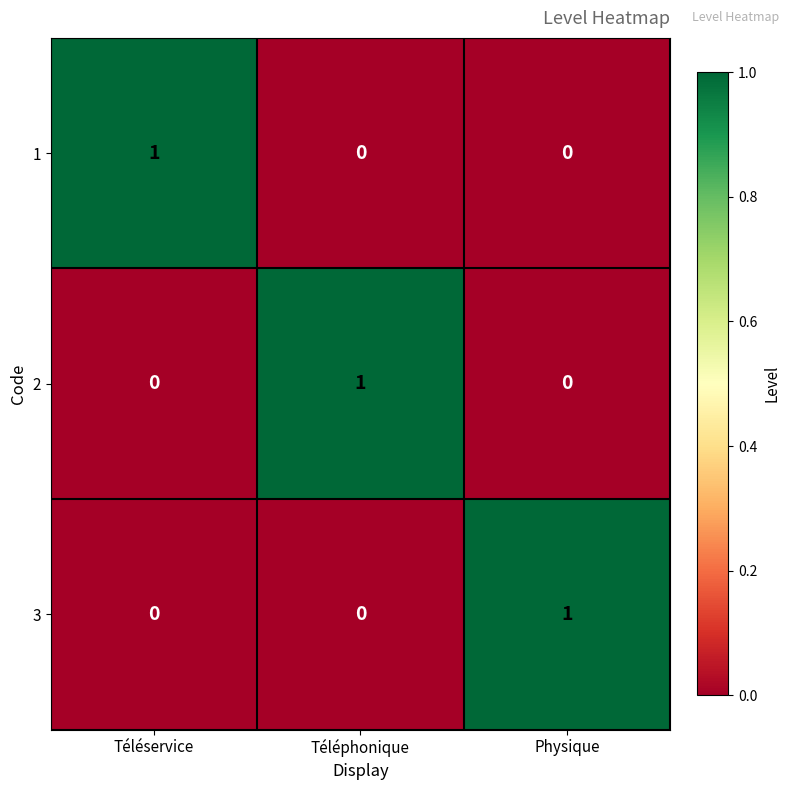

Is it true that 1 equals 0 at Physique?

True